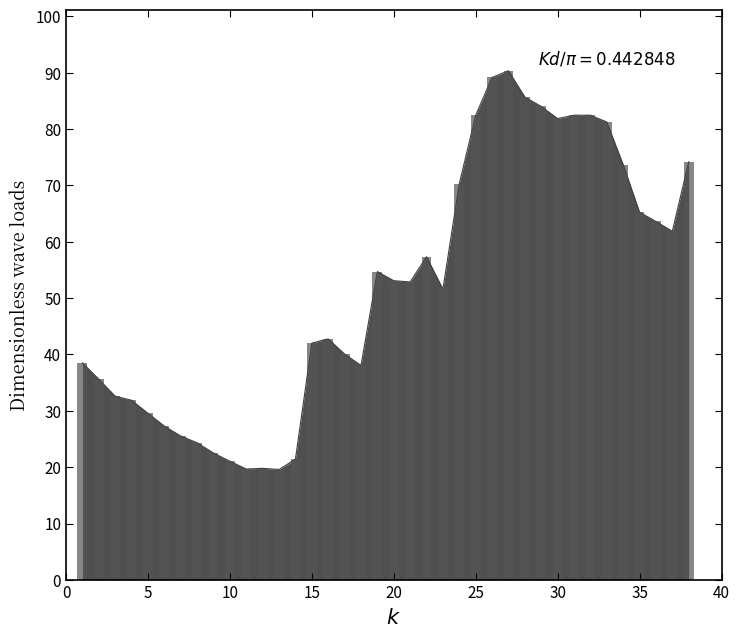

What is the difference between the maximum and minimum values?

70.8